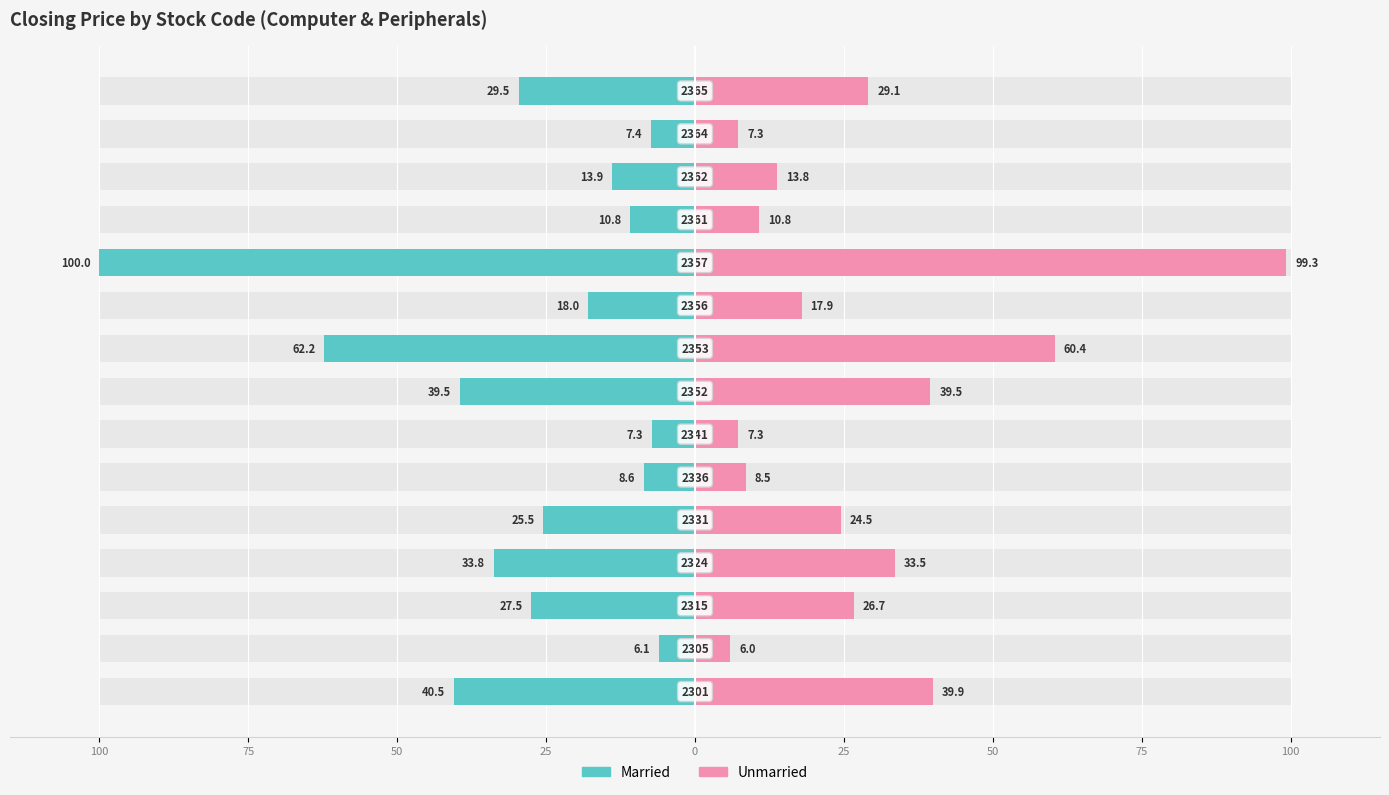

The value of Married at 11 is -10.8. True or false?

True